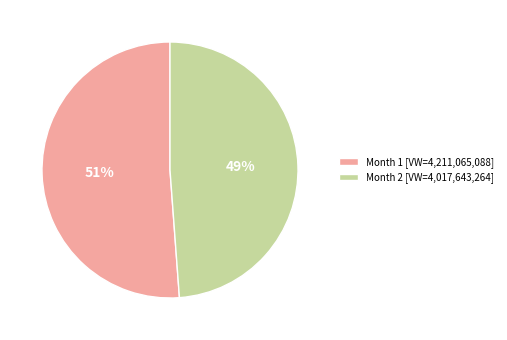

To the nearest percent, what is the average slice percentage?

50%